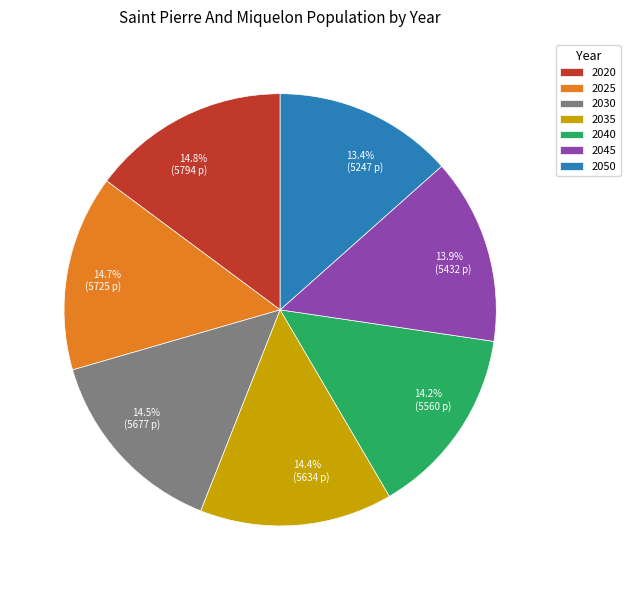

To the nearest percent, what is the difference between the largest and smallest slice percentages?

1%